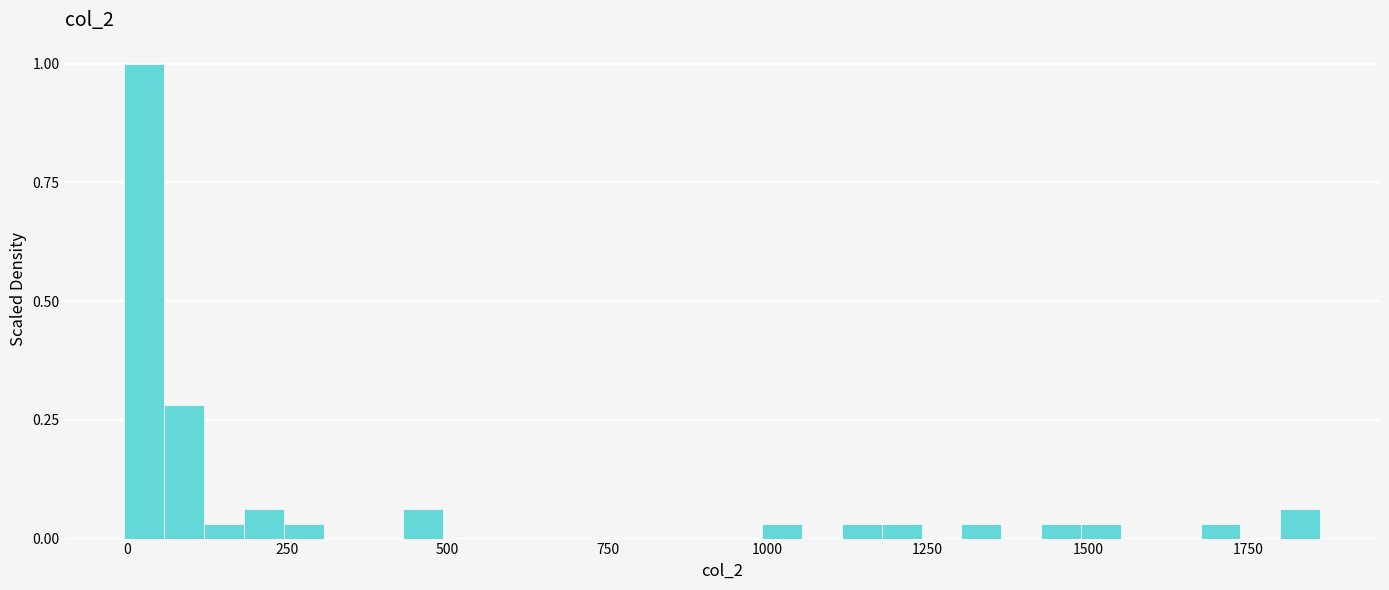

Around what value on the x-axis is the tallest bar? Give the approximate position of its centre, as read against the axis.

50